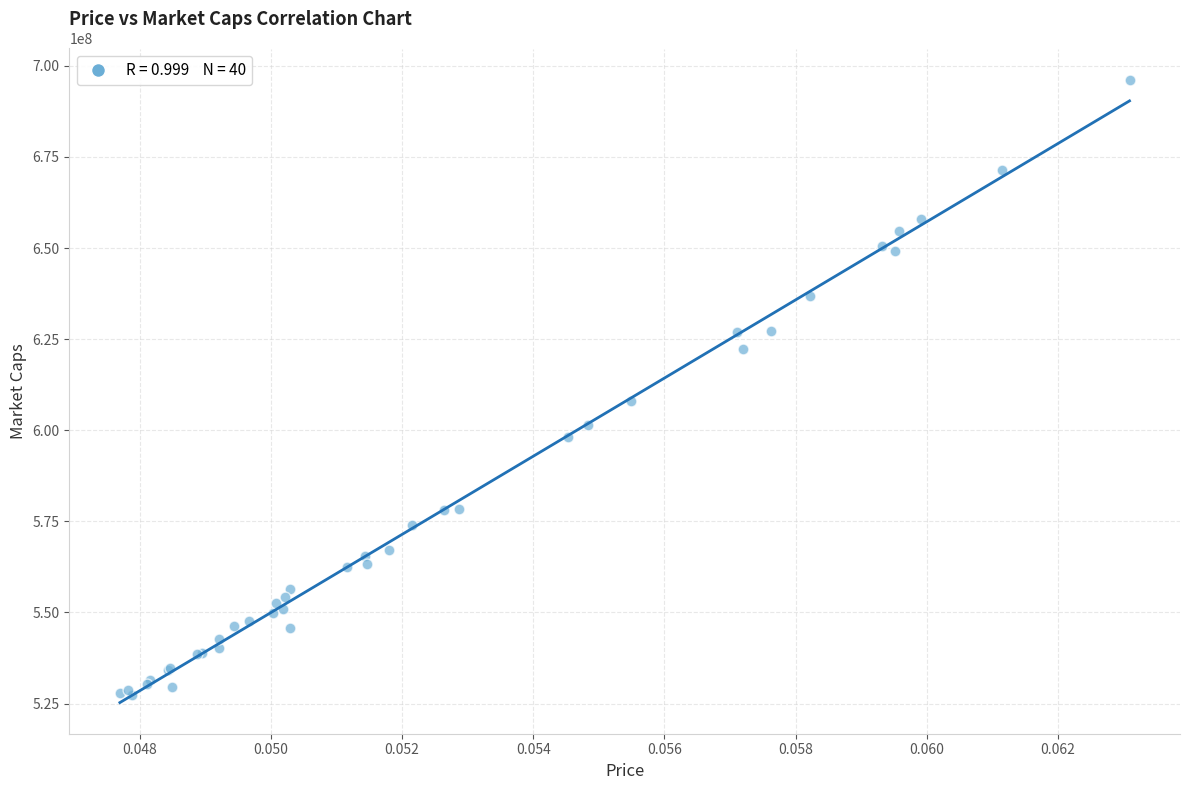

What Y value in the scatter plot is closest to 611794226?

607954360.4